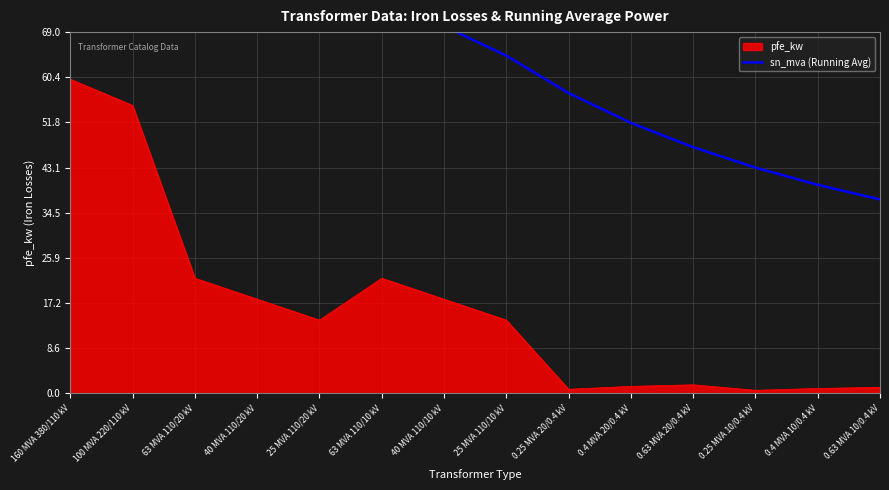

The pfe_kw series shows 25.4 at 160 MVA 380/110 kV. True or false?

False